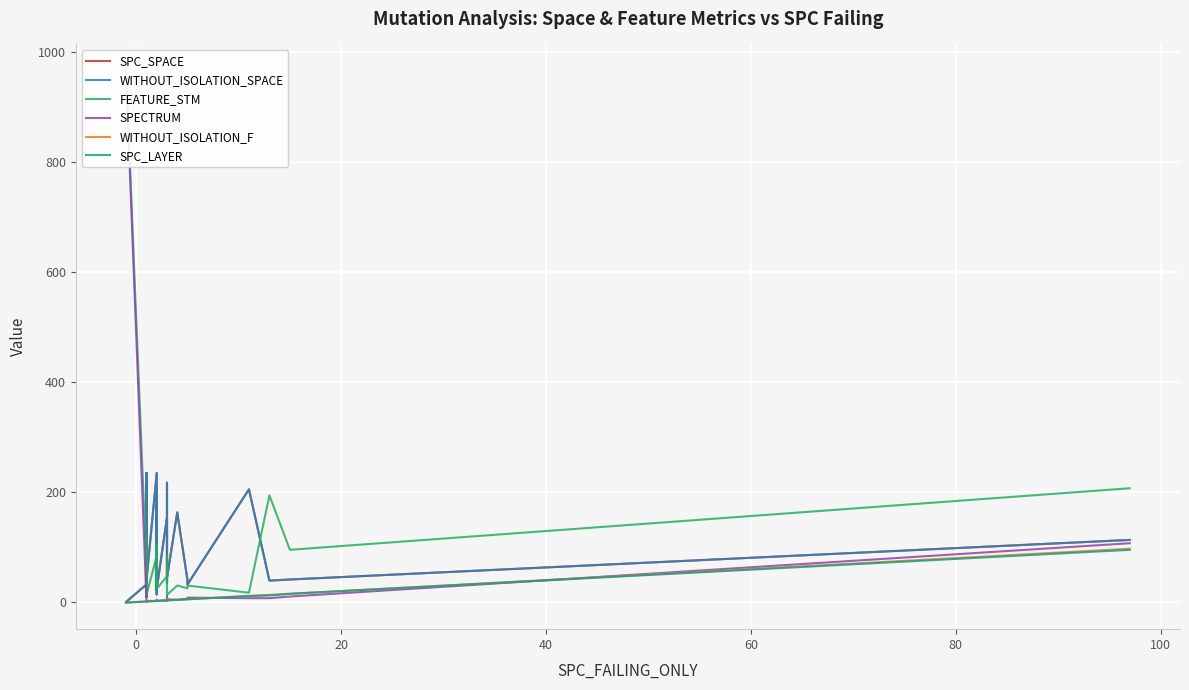

The SPC_SPACE series shows 260 at 27. True or false?

False